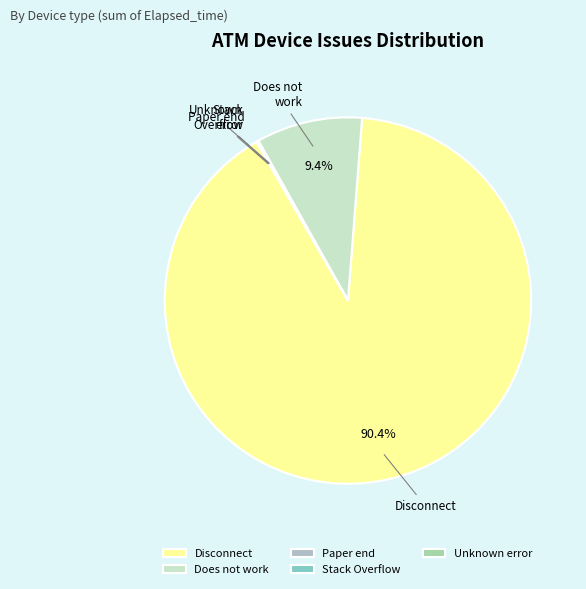

How much of the chart is everything except Disconnect?

9.6%